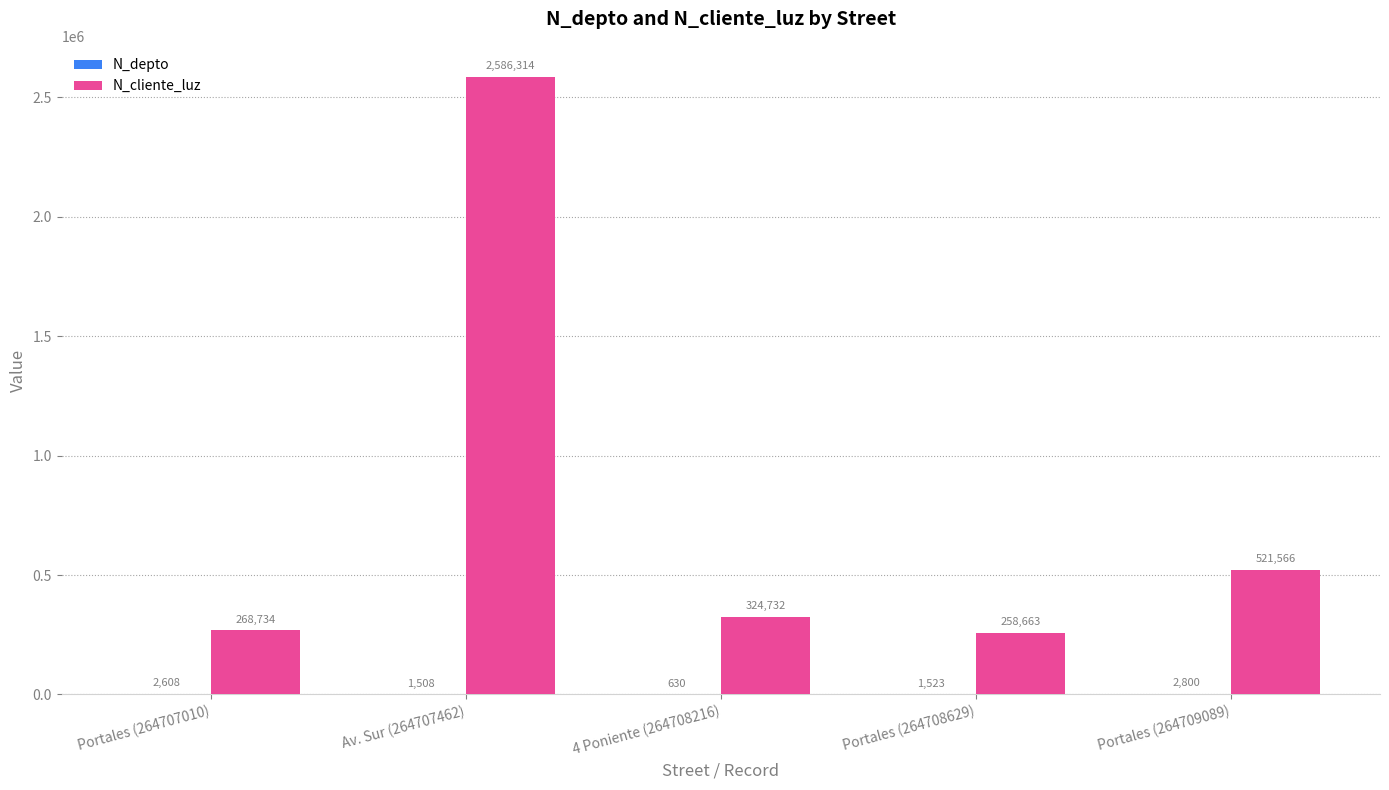

The N_cliente_luz series shows 688167 at Portales (264709089). True or false?

False